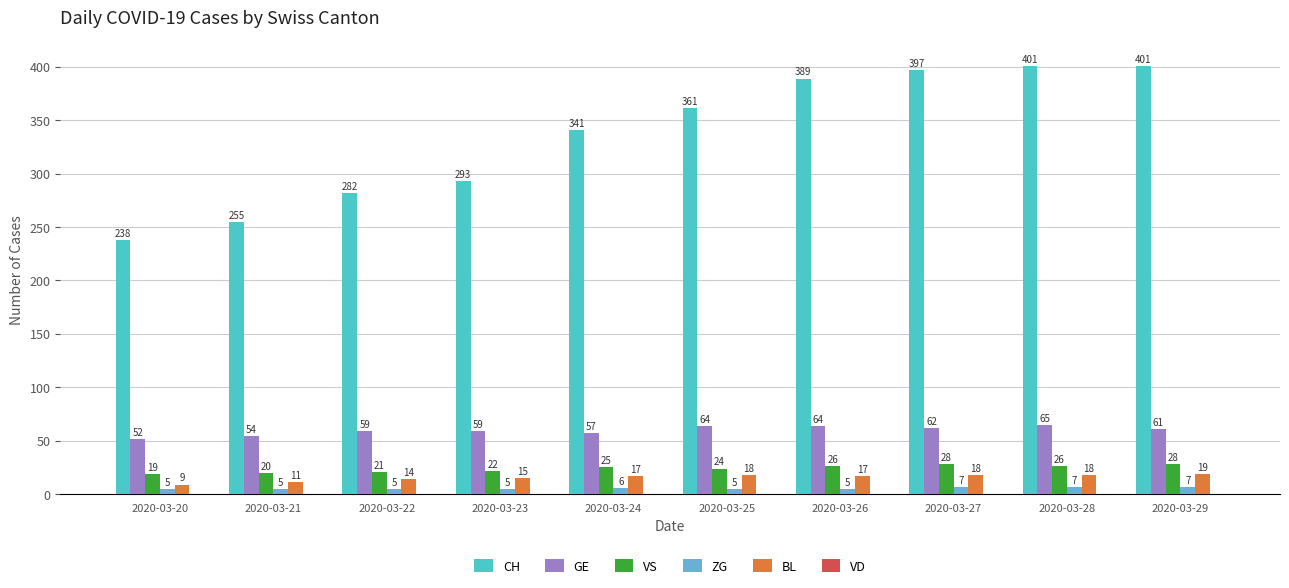

At which category is the sum across all series the highest?

2020-03-28